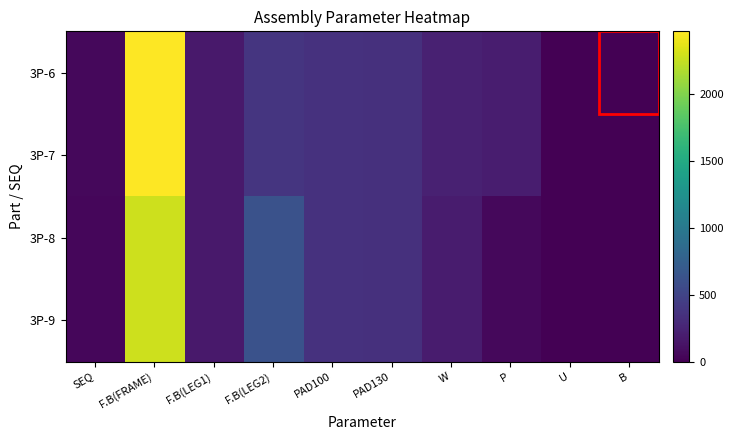

Count the number of data series in this chart.

4